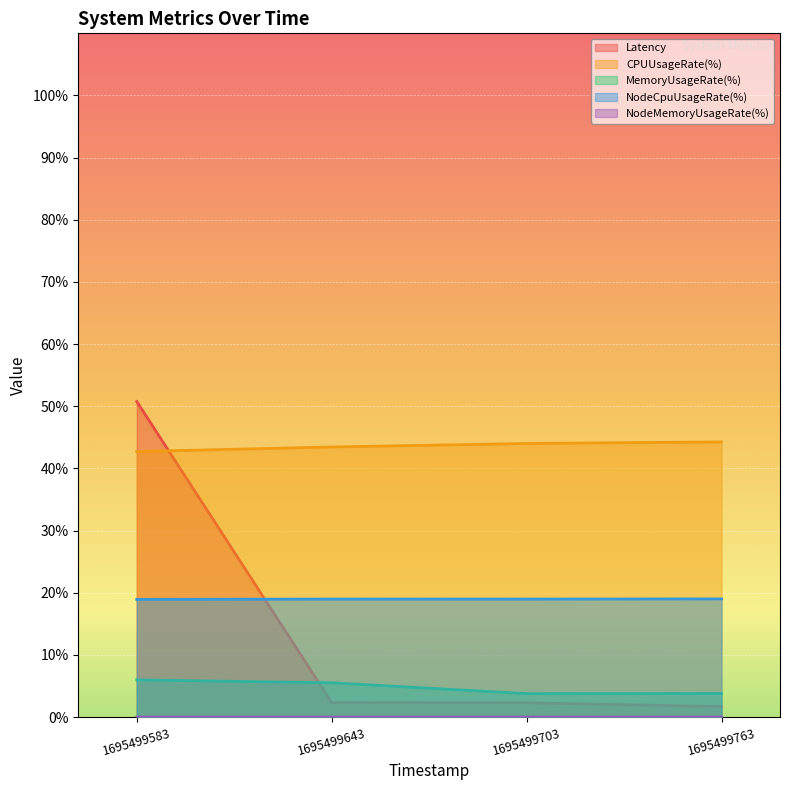

The MemoryUsageRate(%) series shows 3.8 at 1695499763. True or false?

True